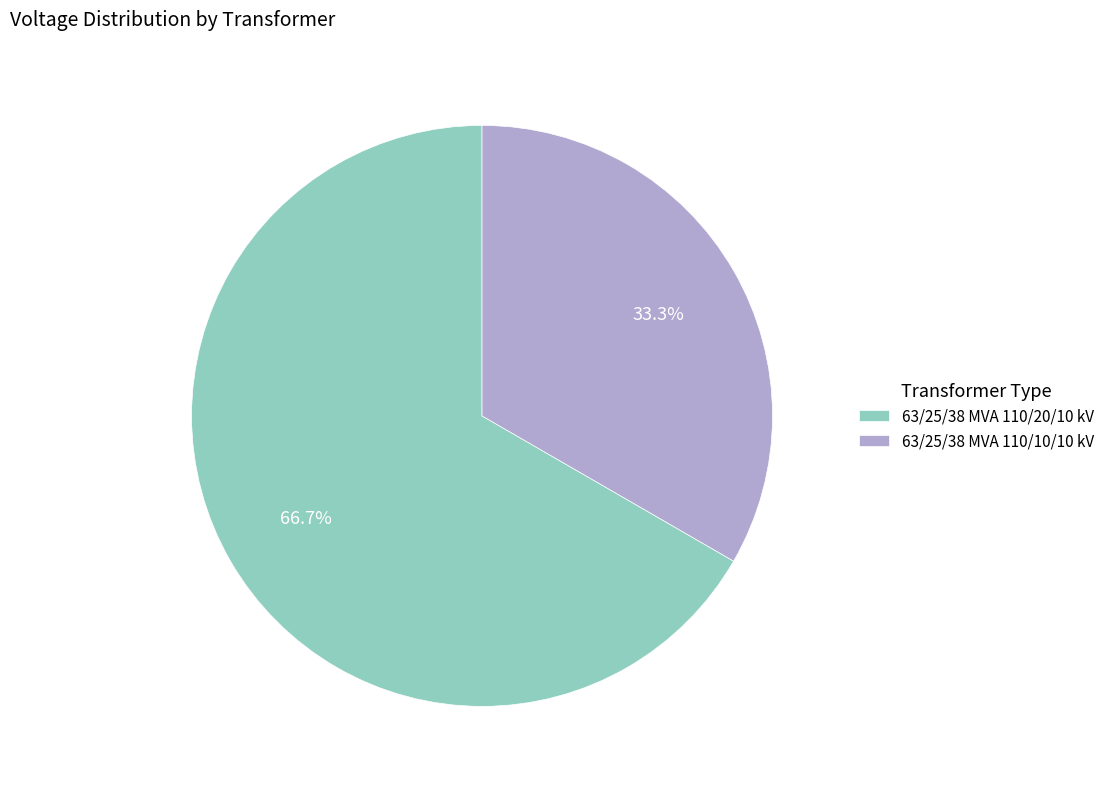

To the nearest percent, what is the average slice percentage?

50%